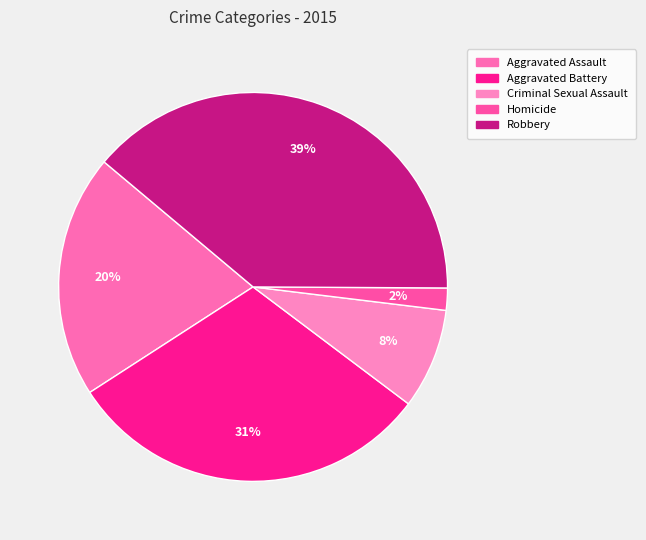

To the nearest percent, what portion does Criminal Sexual Assault represent?

8%